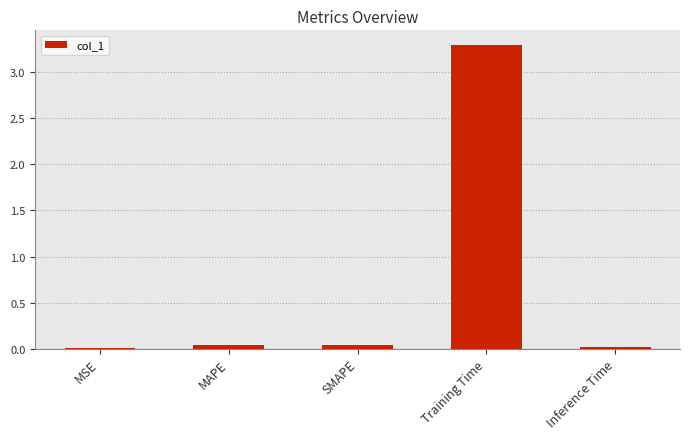

Which has a higher value, SMAPE or Training Time?

Training Time